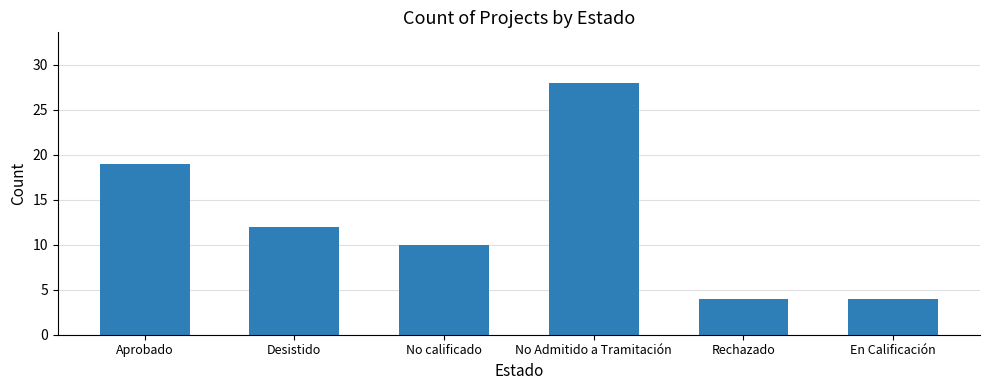

How many values are below 12?

3